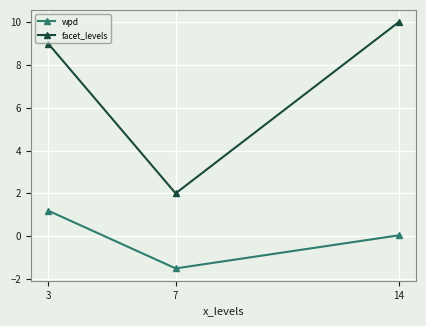

What is the average value of the wpd series?

-0.1